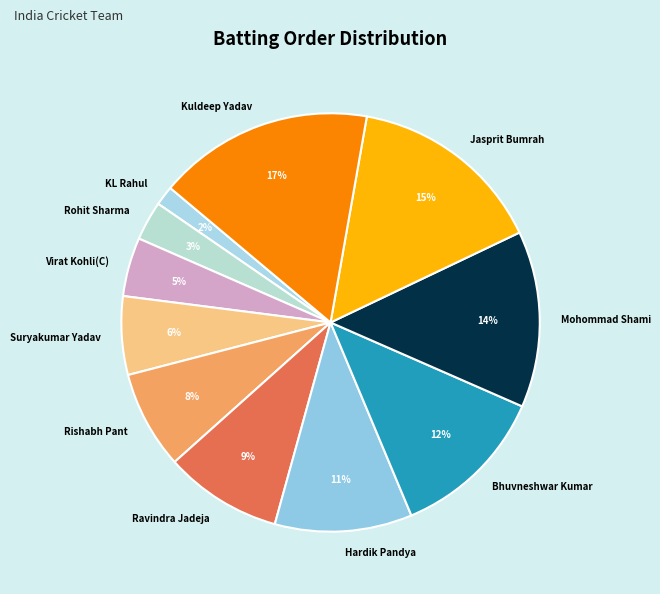

To the nearest percent, what portion does Virat Kohli(C) represent?

5%